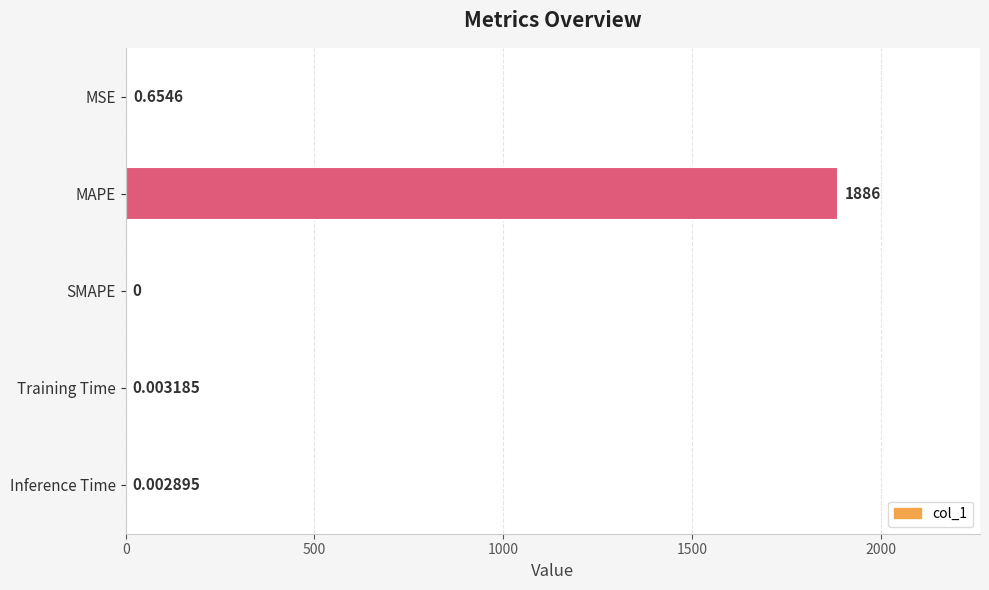

How many data points does each series have?

5